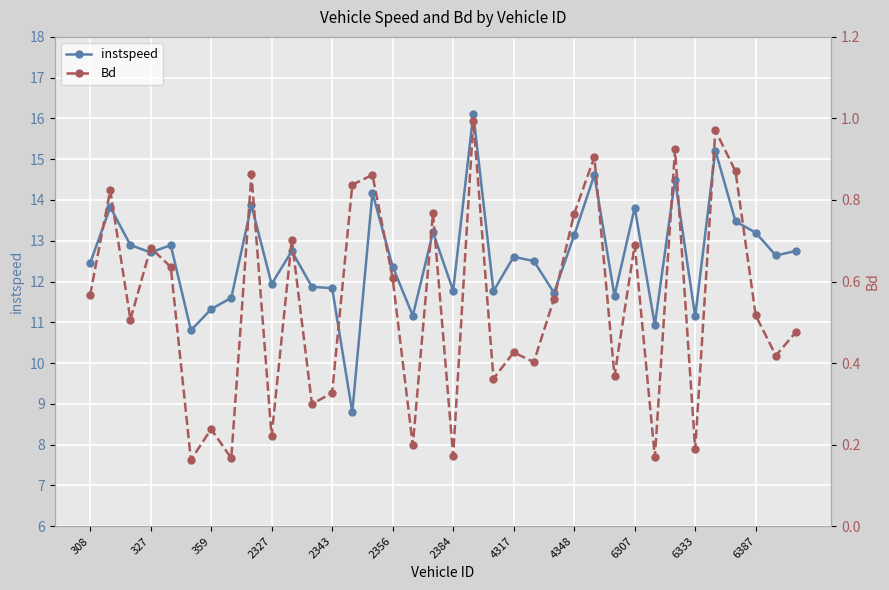

What is the sum of all instspeed values?

454.0